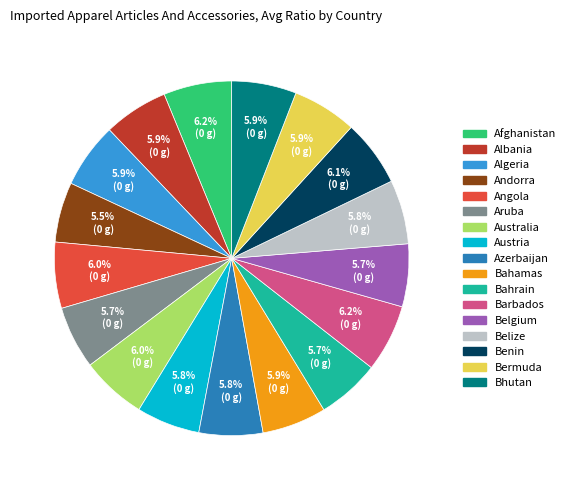

What percentage is the Bahamas slice, to the nearest percent?

6%